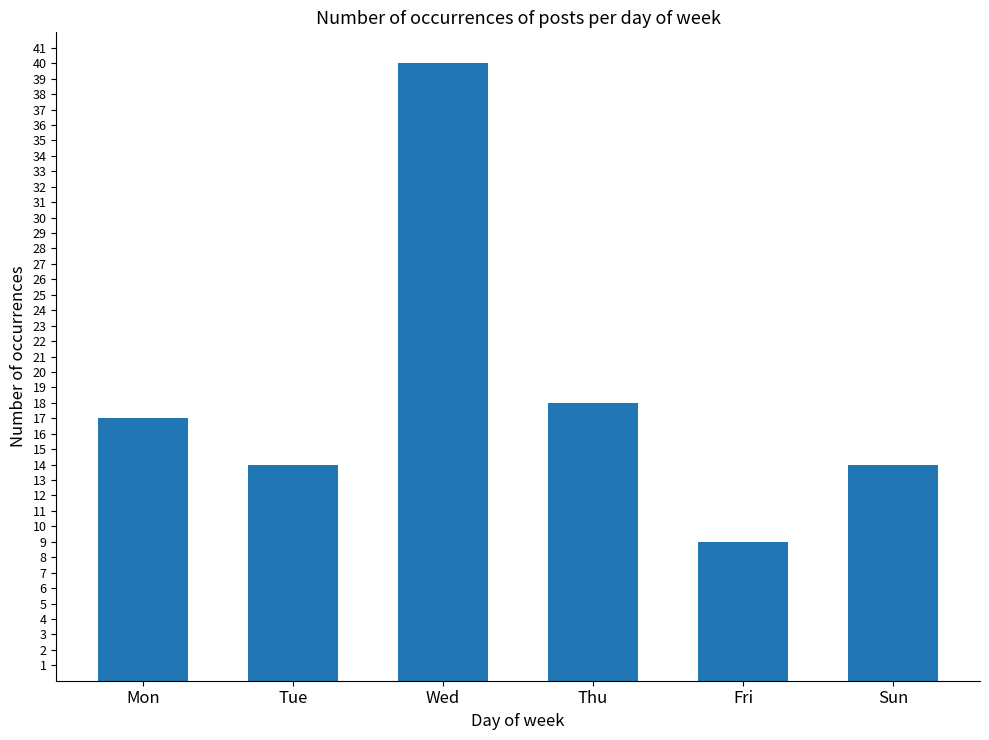

What is the label of the 3rd bar from the left?

Wed